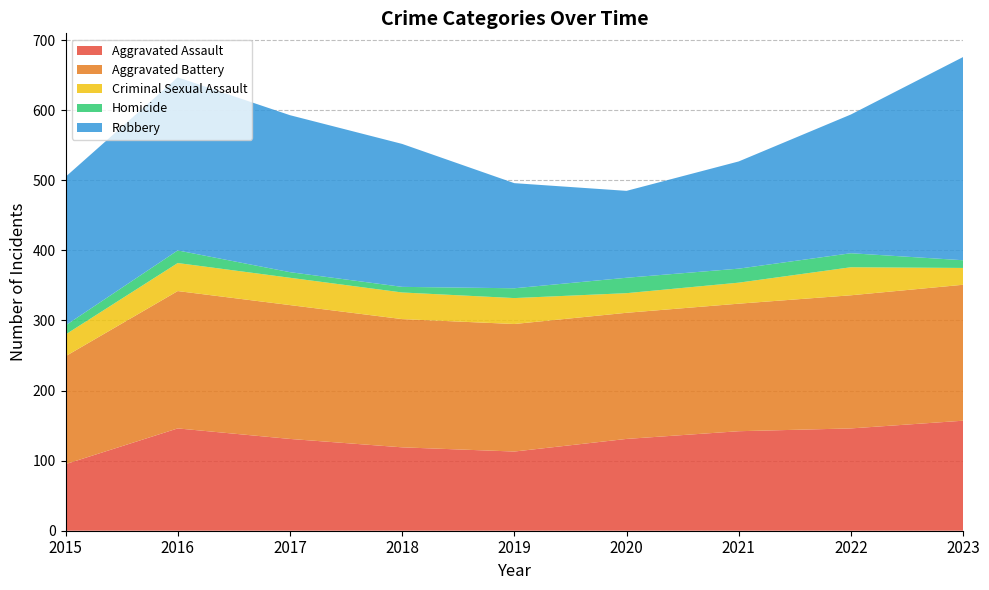

Reading left to right, transcribe all the data shown in this chart.

Aggravated Assault: 95	146	131	119	113	131	142	146	157
Aggravated Battery: 154	196	191	183	182	180	182	190	194
Criminal Sexual Assault: 31	40	39	38	37	28	30	40	24
Homicide: 13	18	8	8	14	22	20	20	11
Robbery: 212	247	224	204	150	124	153	198	290